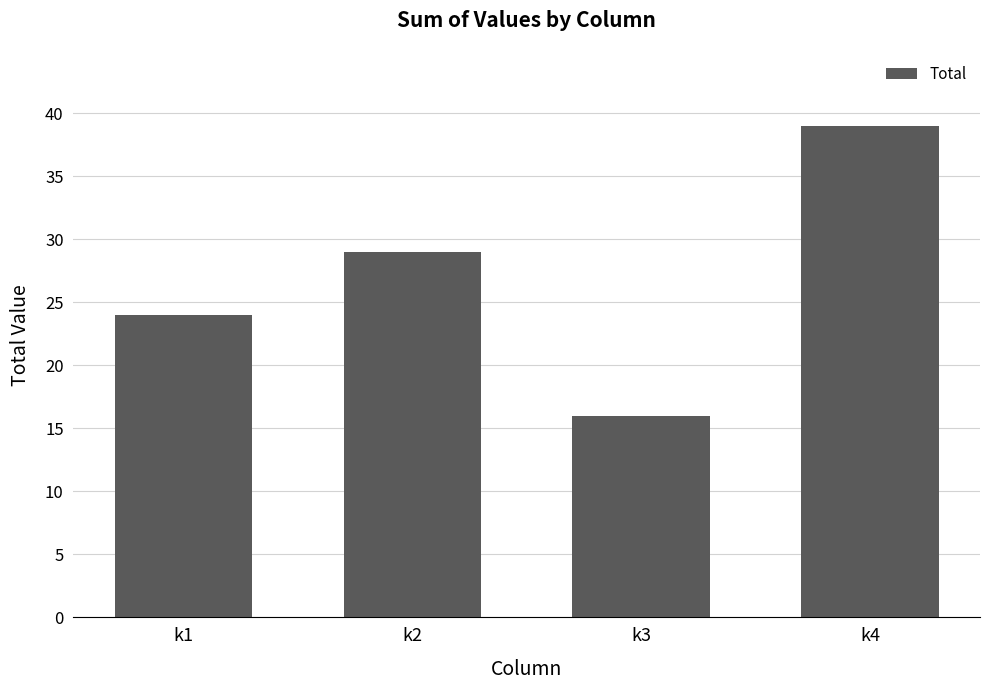

List the labels in order of value, smallest first.

k3, k1, k2, k4